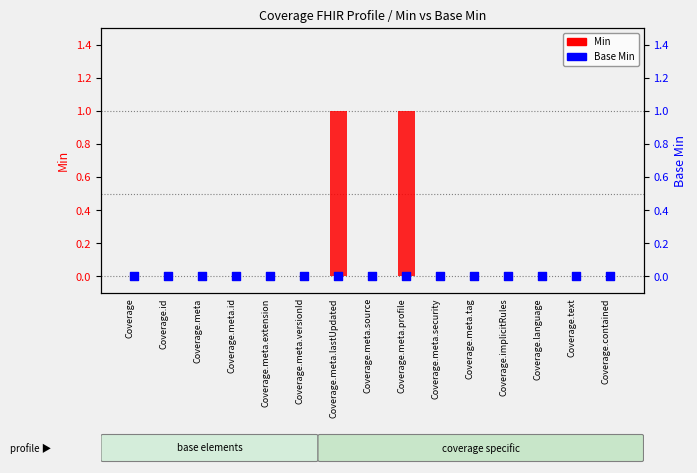

At which category is the sum across all series the highest?

Coverage.meta.lastUpdated